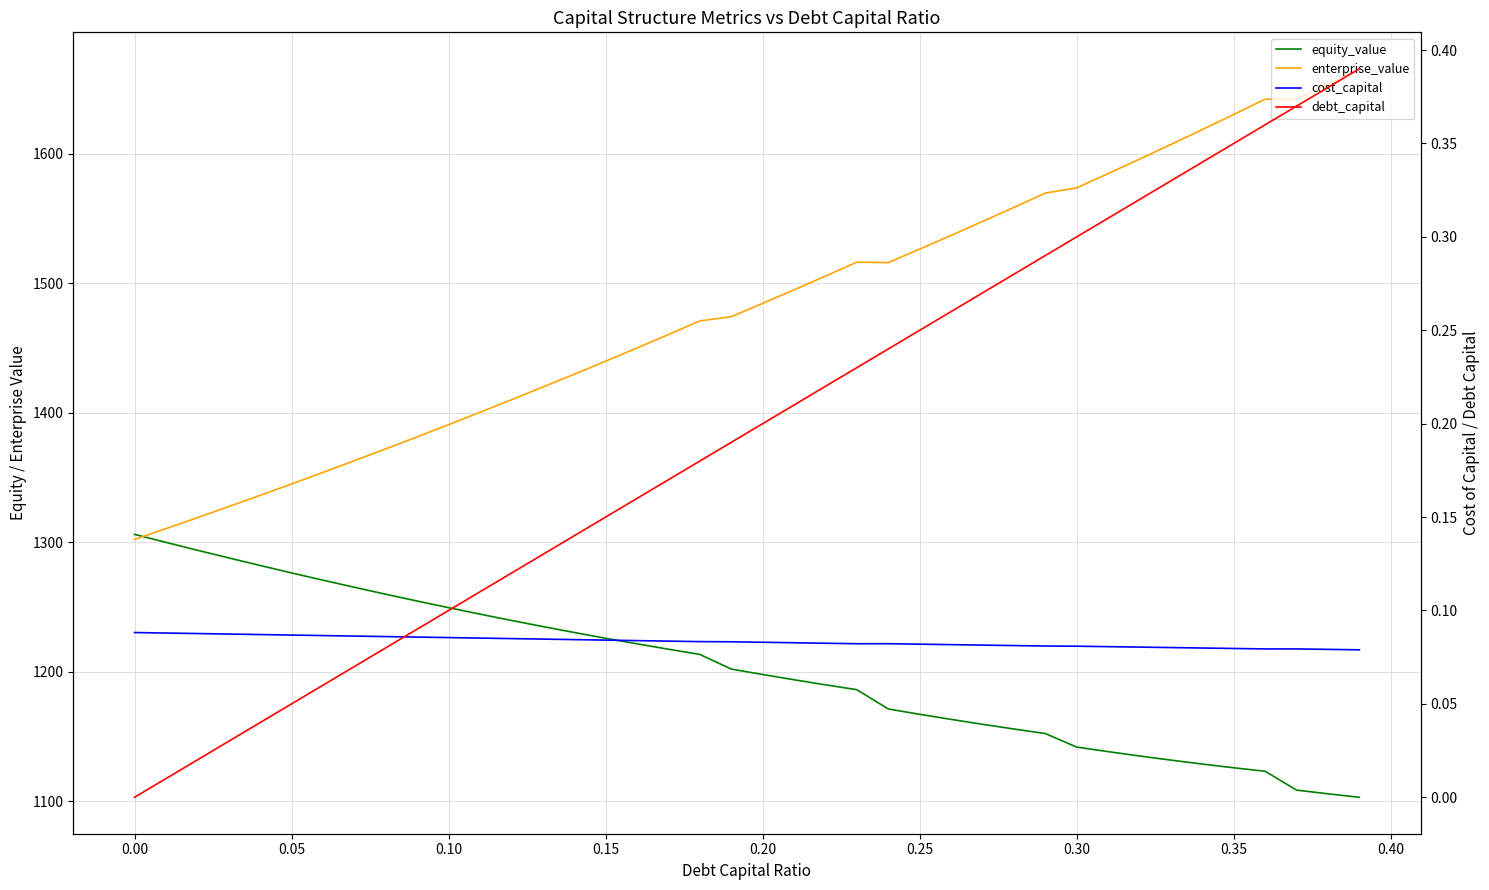

At how many categories does at least one series exceed 4?

40